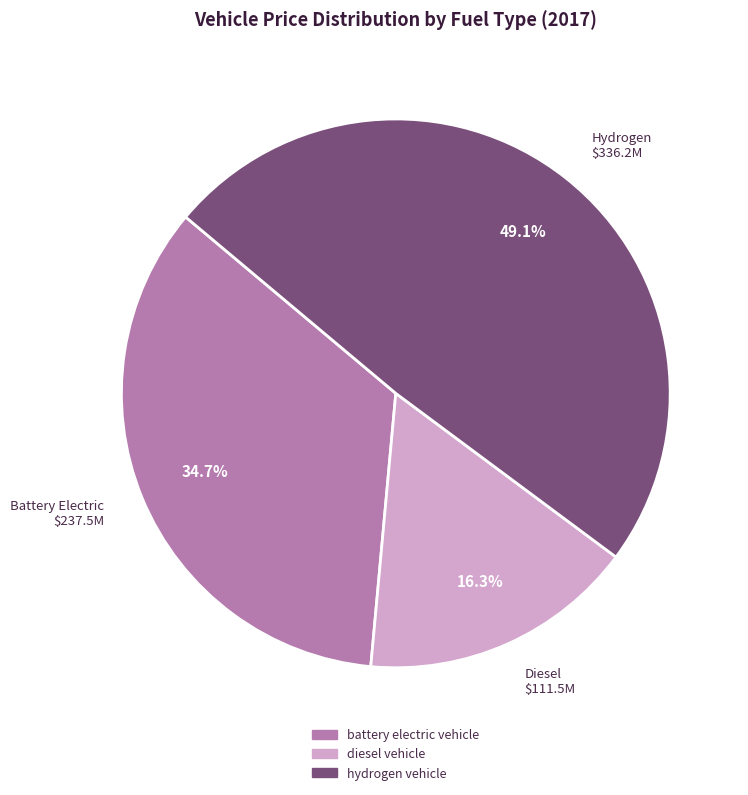

Approximately how many times larger is the value at hydrogen vehicle compared to battery electric vehicle?

1.4